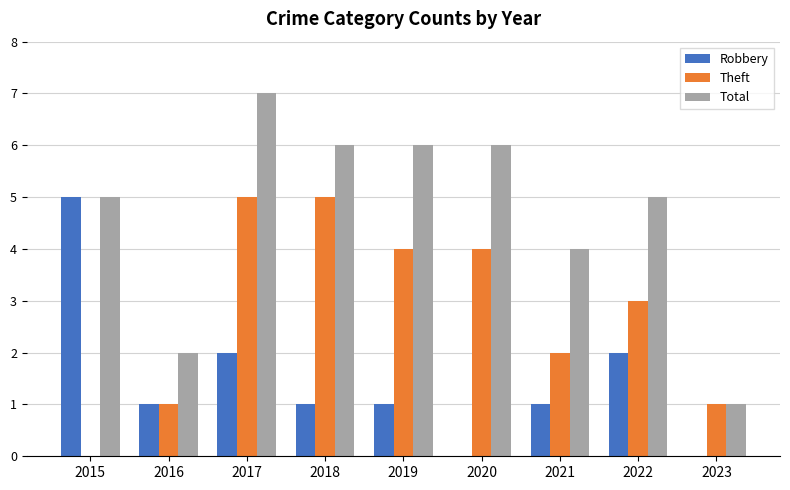

What is the maximum value shown in the chart?

7